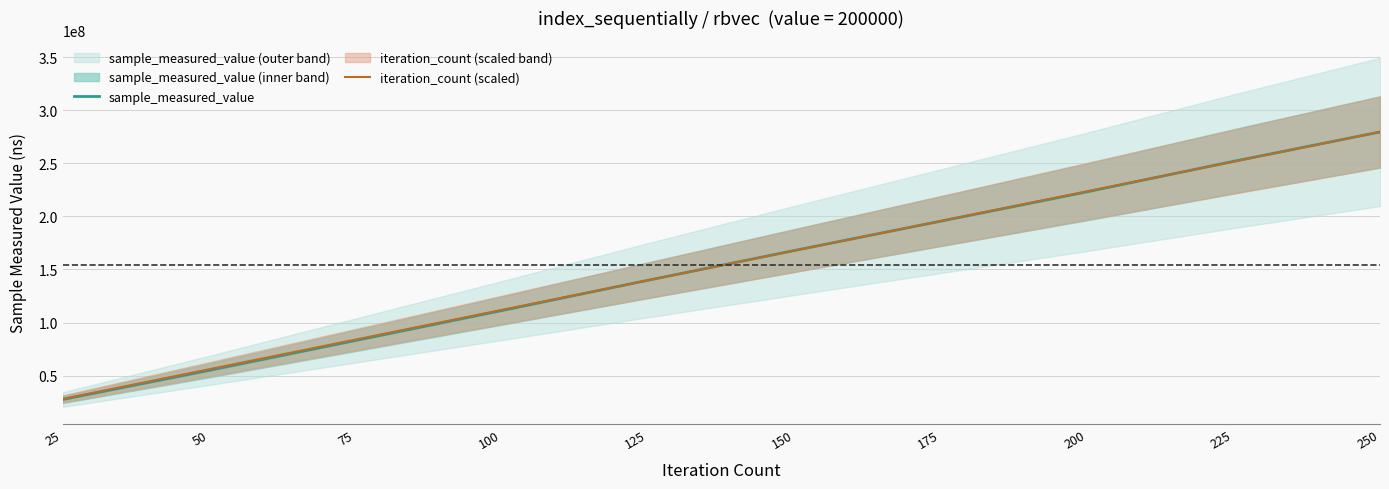

What is the total value across all series at 75?

166848836.7